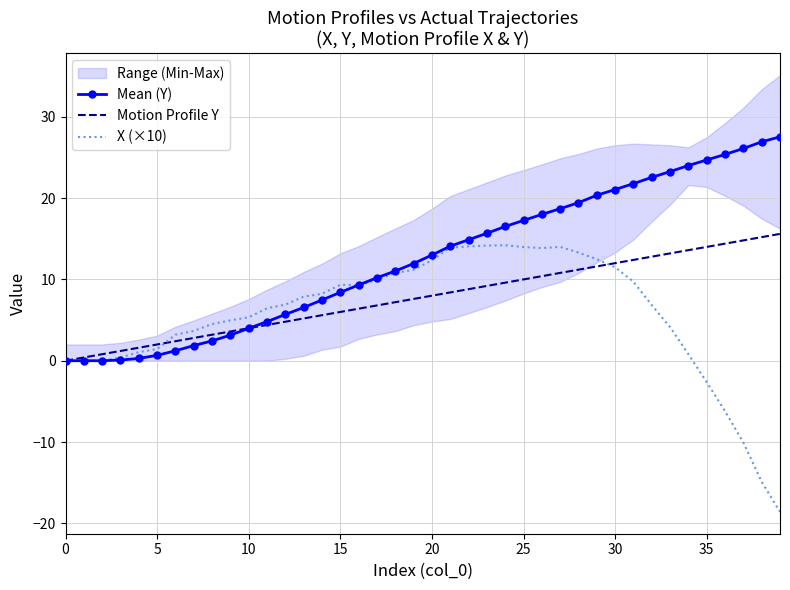

True or false: Mean (Y) has more than 0 interior local peaks.

False